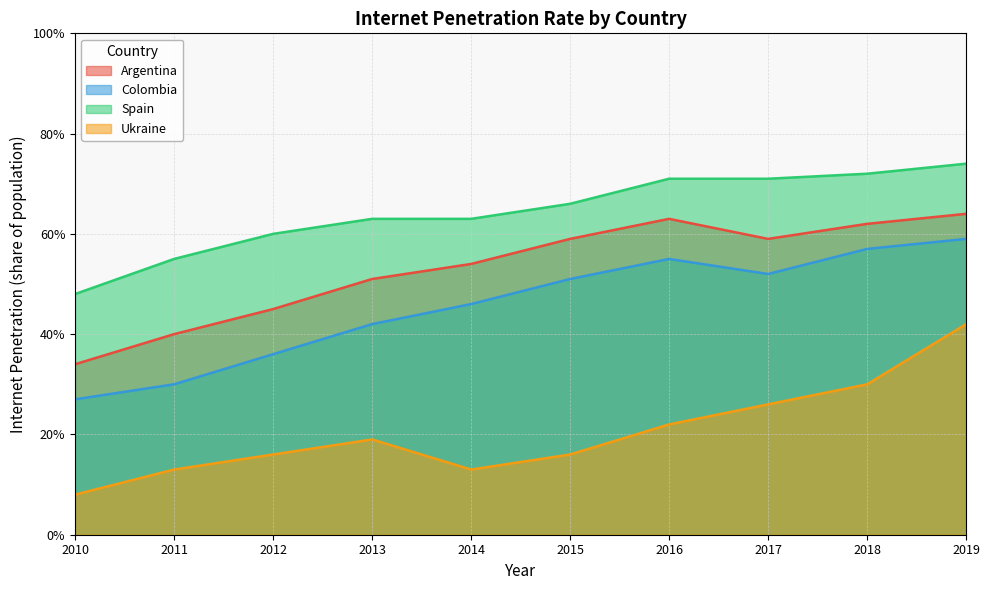

Reading left to right, extract all data points from this chart.

Argentina: 0.3	0.4	0.5	0.5	0.5	0.6	0.6	0.6	0.6	0.6
Colombia: 0.3	0.3	0.4	0.4	0.5	0.5	0.6	0.5	0.6	0.6
Spain: 0.5	0.6	0.6	0.6	0.6	0.7	0.7	0.7	0.7	0.7
Ukraine: 0.1	0.1	0.2	0.2	0.1	0.2	0.2	0.3	0.3	0.4